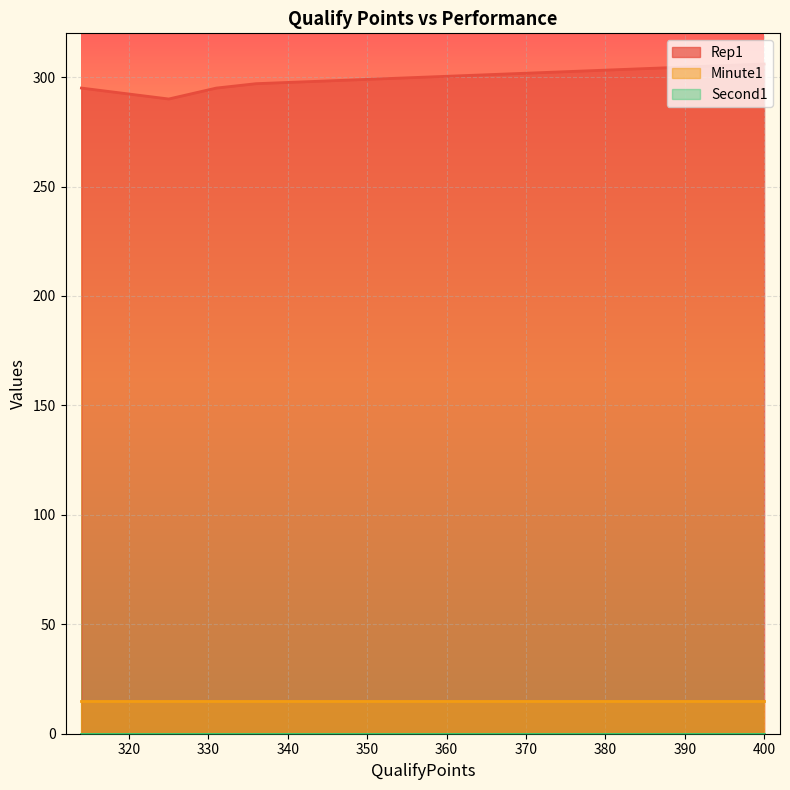

True or false: Second1 and Rep1 intersect in this chart.

False